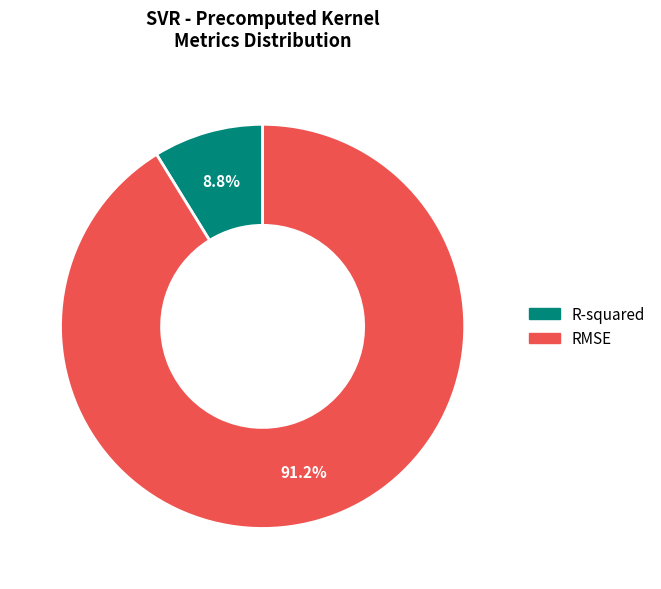

True or false: R-squared accounts for 9% of the total.

True